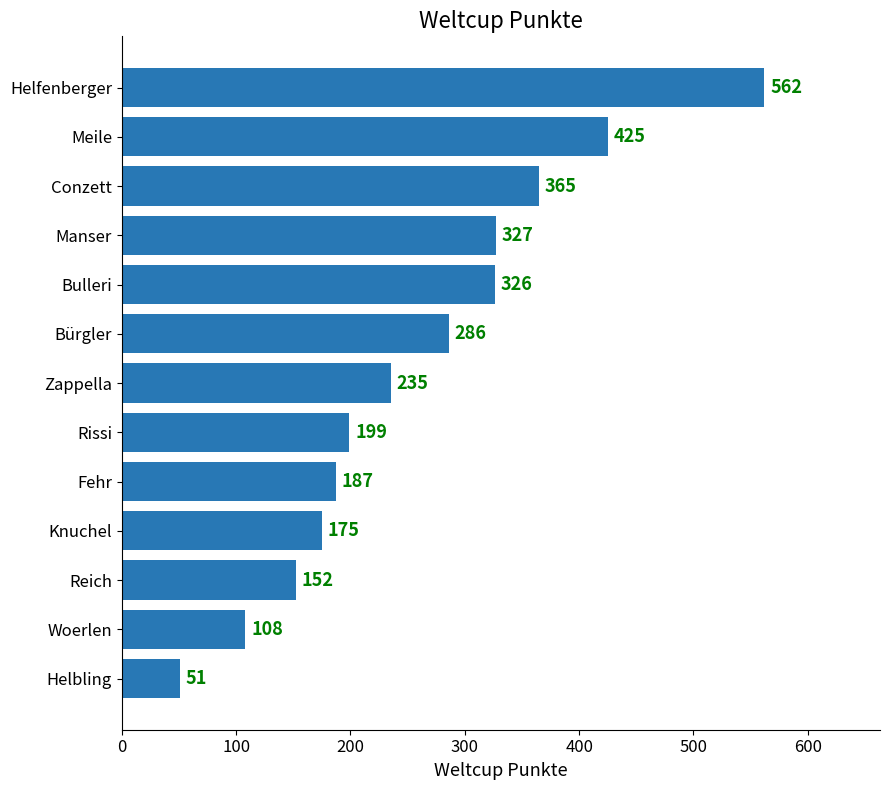

Reading bottom to top, list all the values displayed in this chart.

51	108	152	175	187	199	235	286	326	327	365	425	562